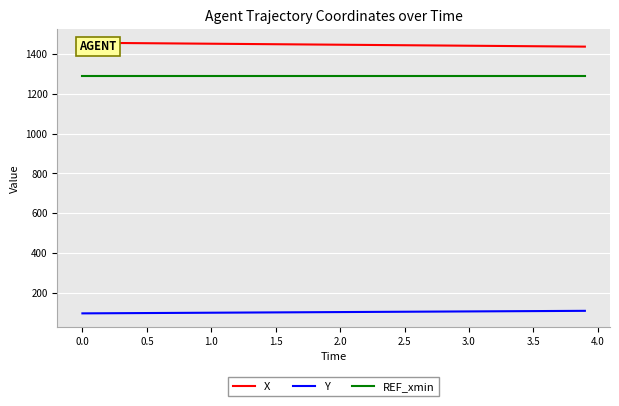

What is the difference between the maximum and minimum values in the X series?

19.7